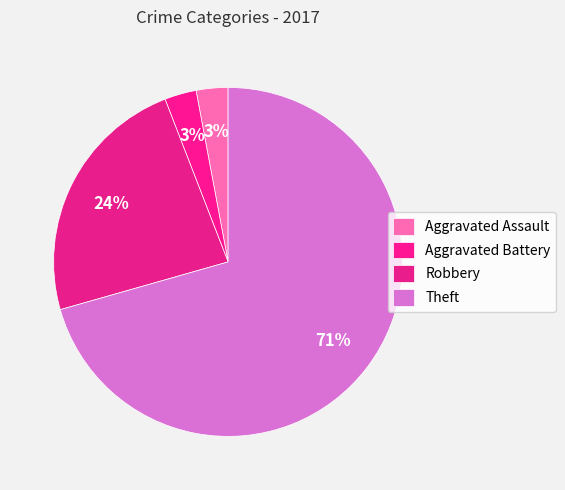

Is it true that Aggravated Battery is 11% of the pie?

False